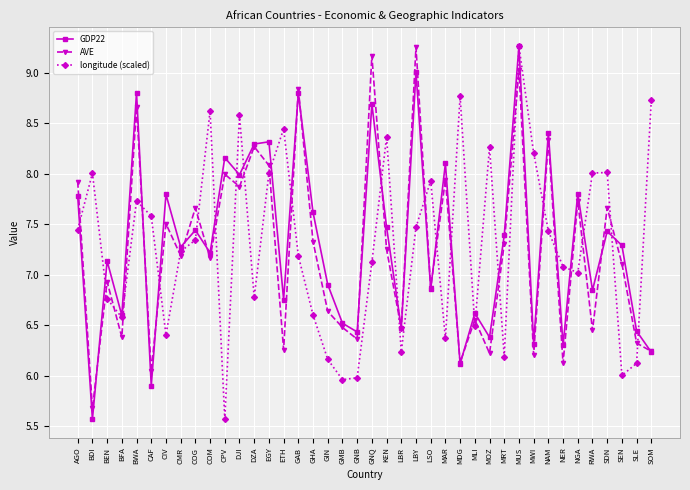

What is the difference between the highest and lowest values at LBR?

0.2